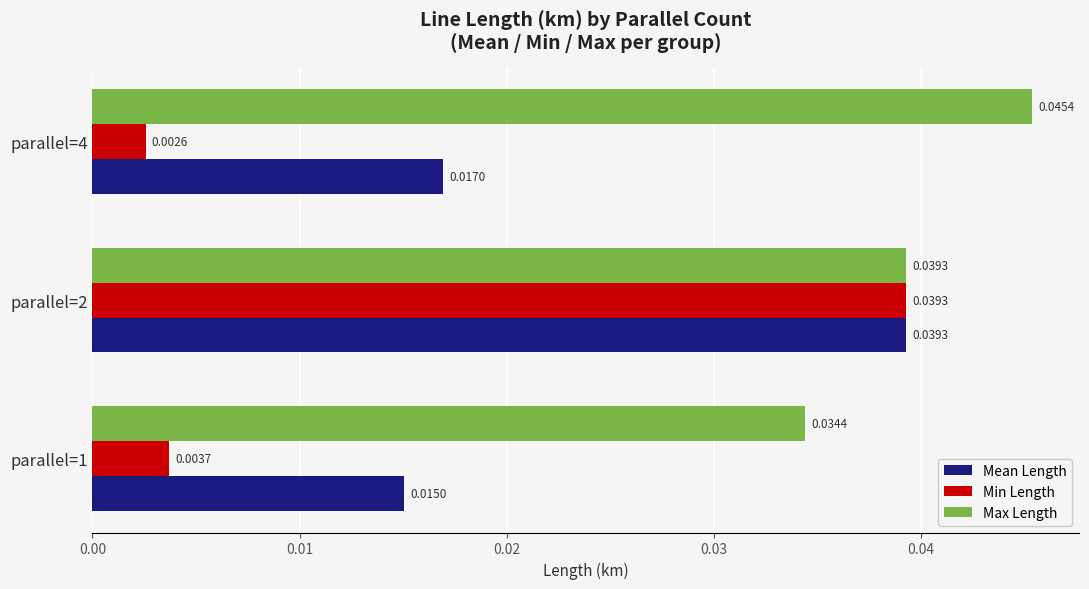

Is the value of Min Length at parallel=4 greater than the value of Mean Length at parallel=4?

No